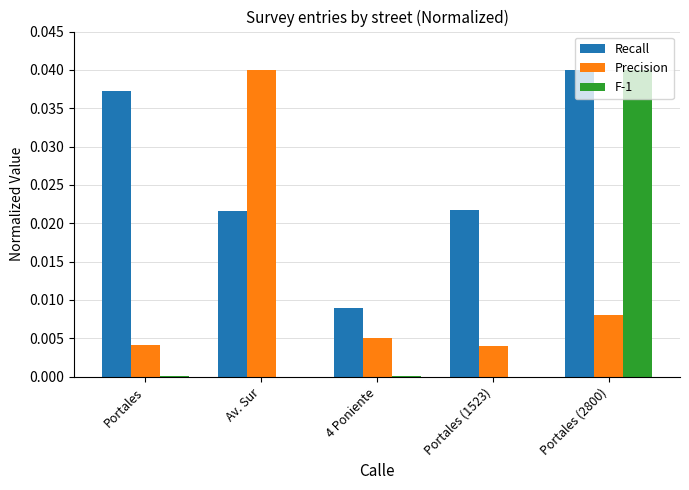

Are the bars horizontal?

No